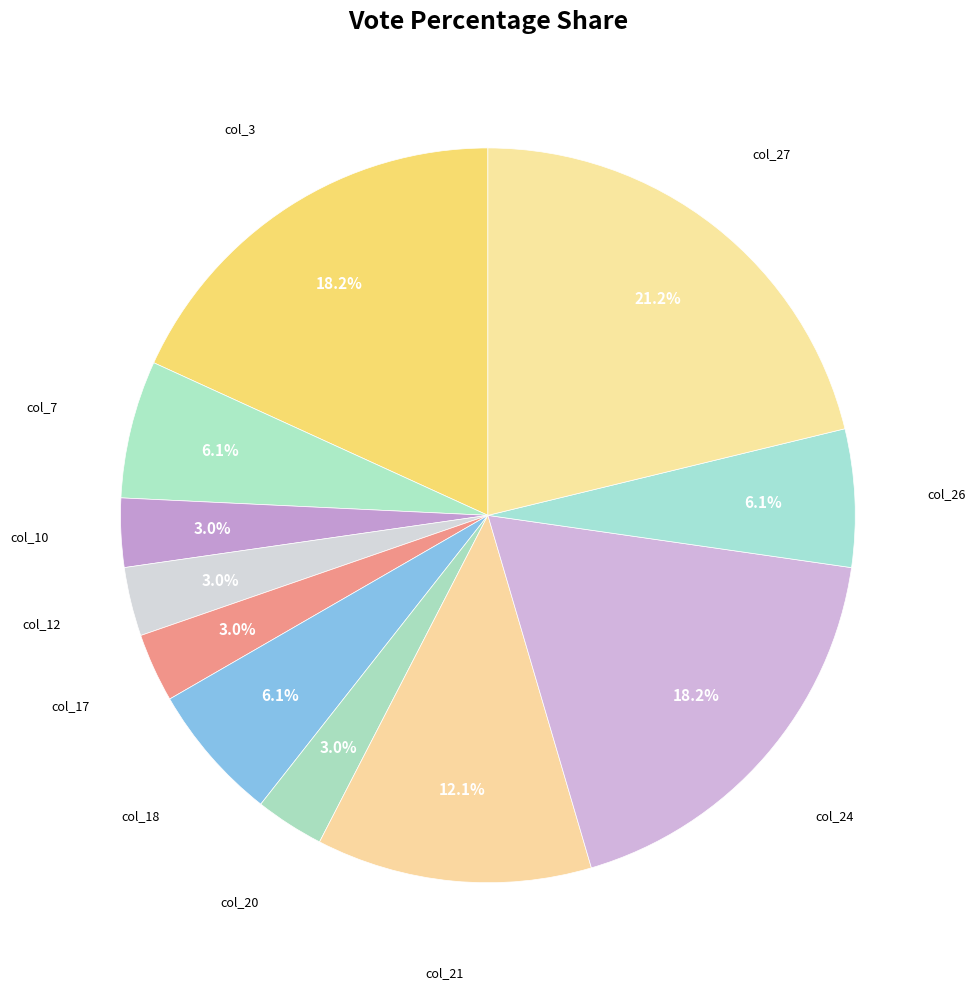

Count the number of slices in the pie.

11